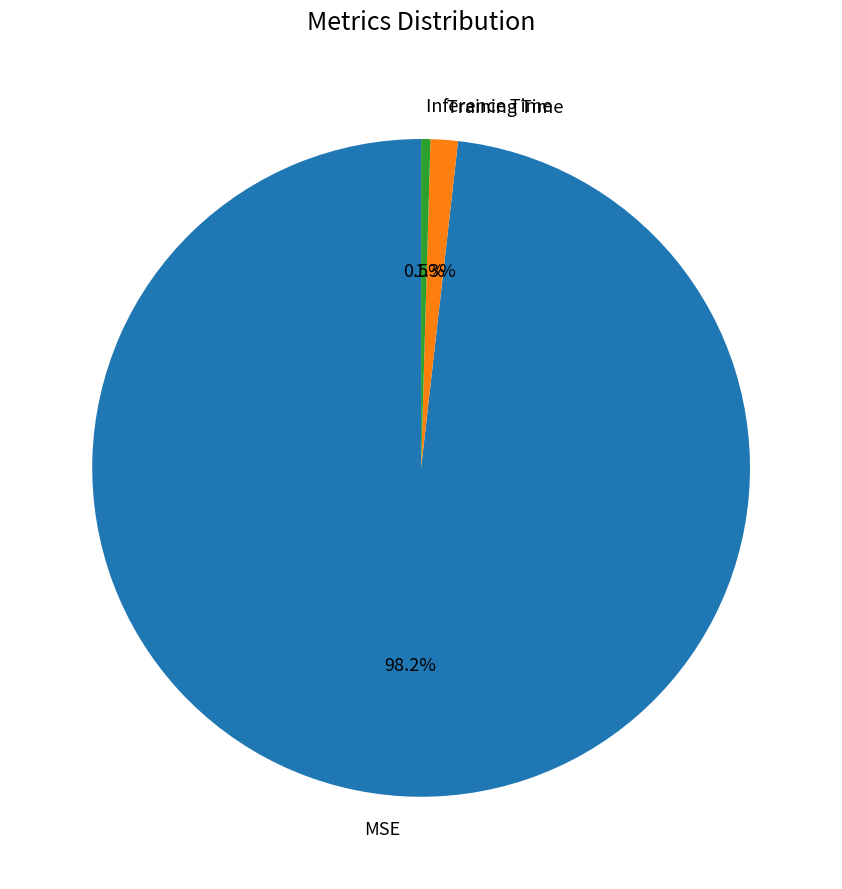

What is the total percentage of MSE and Training Time?

99.5%